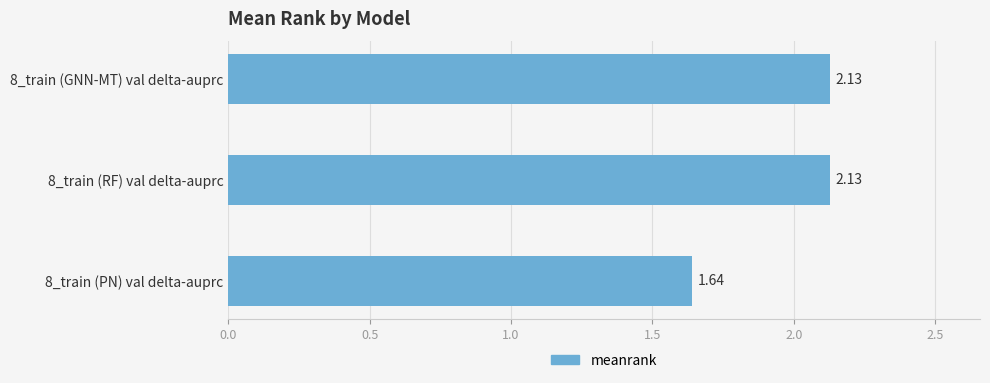

What is the difference between the maximum and minimum values?

0.5